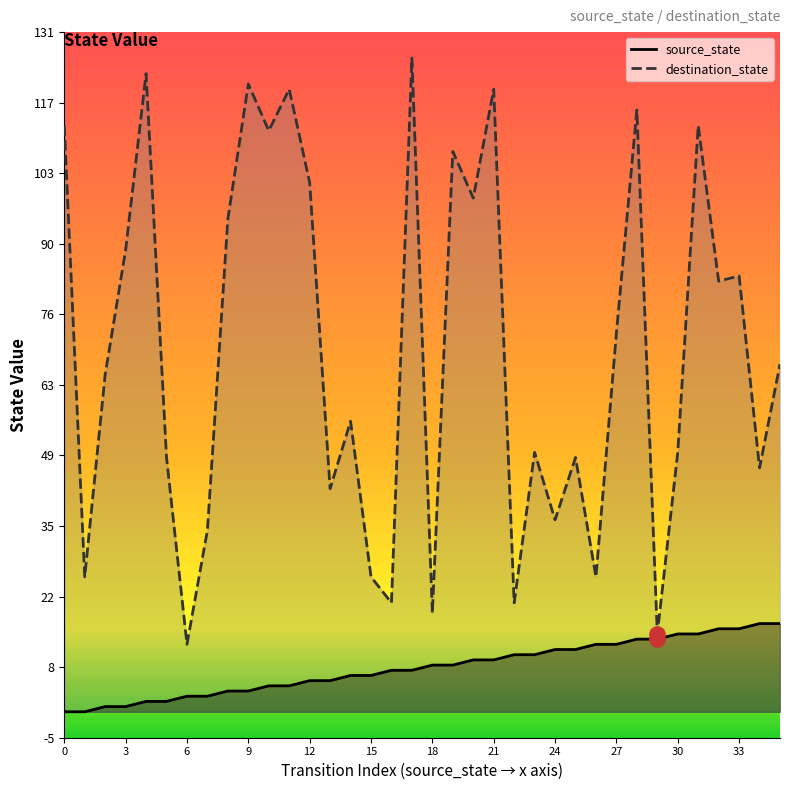

Which series reaches the maximum Y coordinate?

destination_state